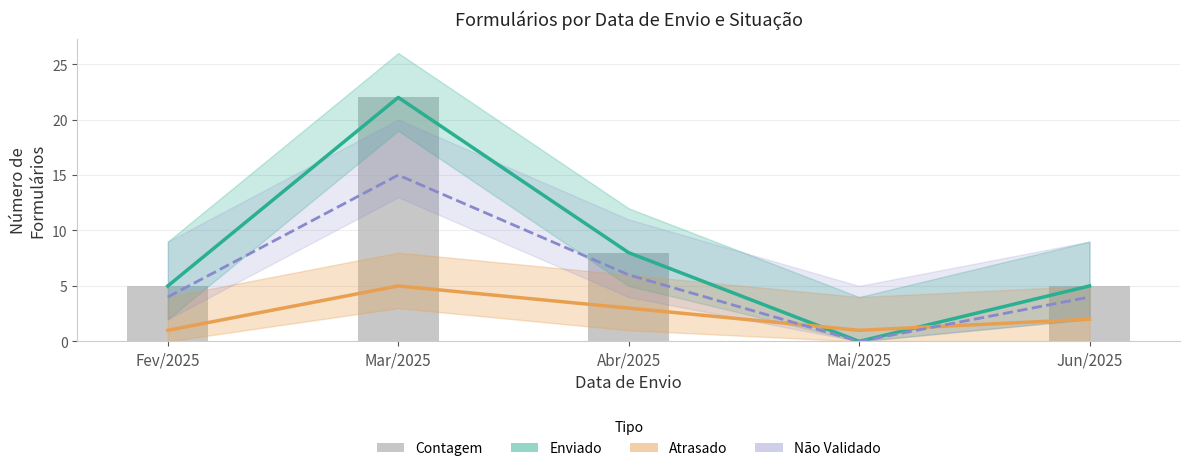

Is it true that Não Validado equals 6 at Abr/2025?

True